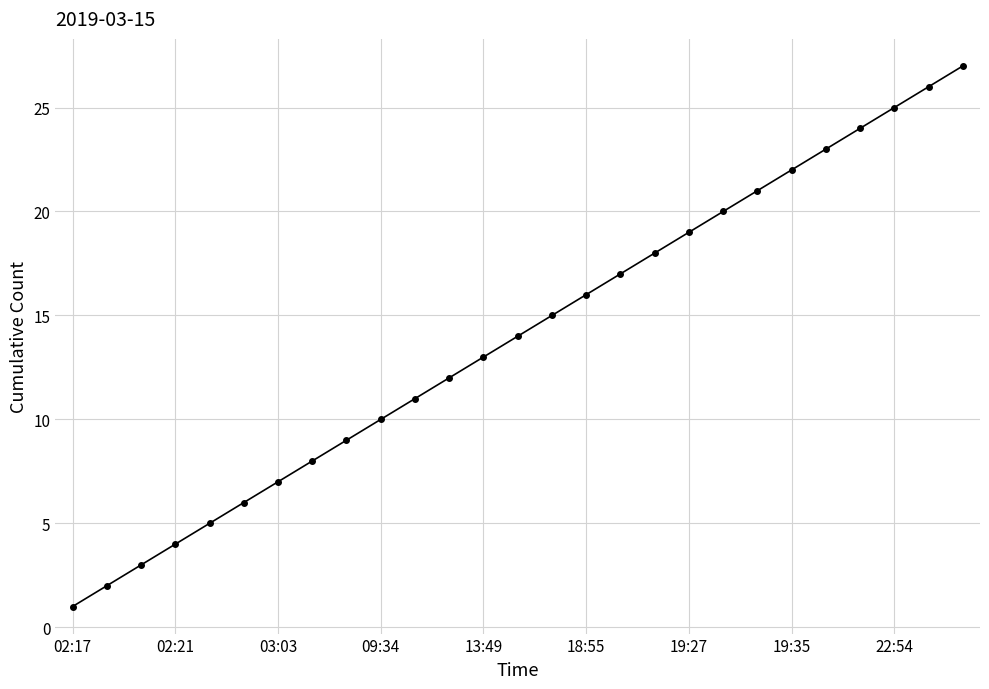

What is the sum of all values?

378